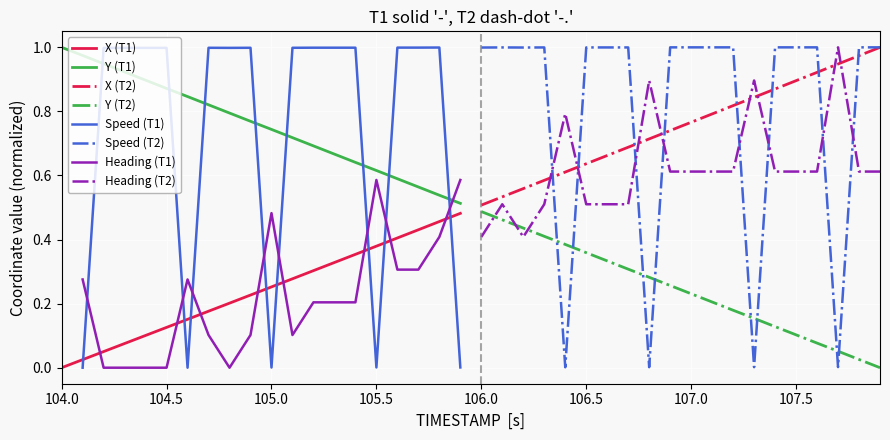

True or false: Y (T2) and Heading (T2) intersect in this chart.

True